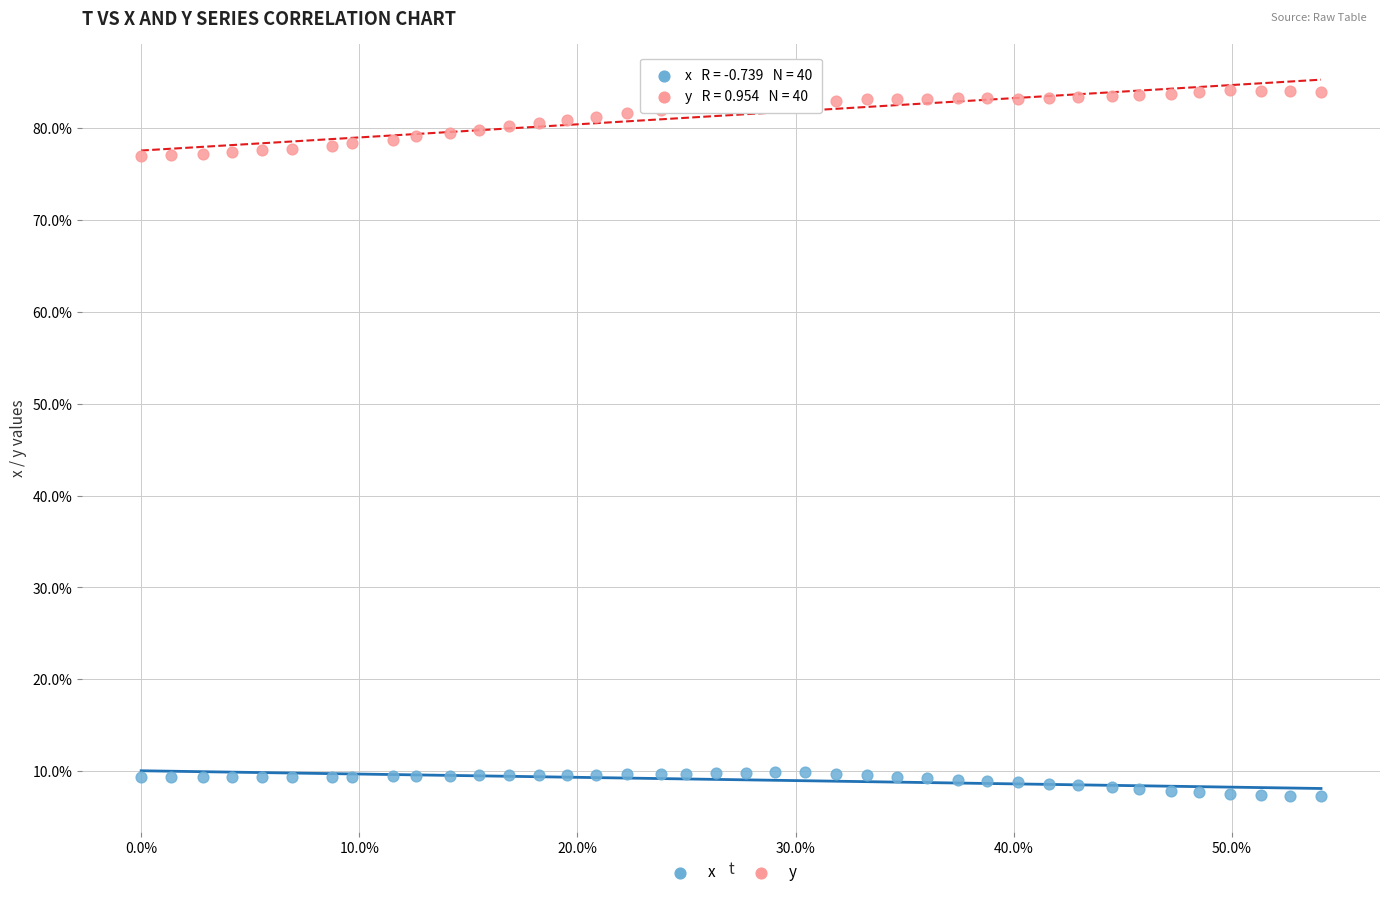

Which series reaches the minimum Y coordinate?

x